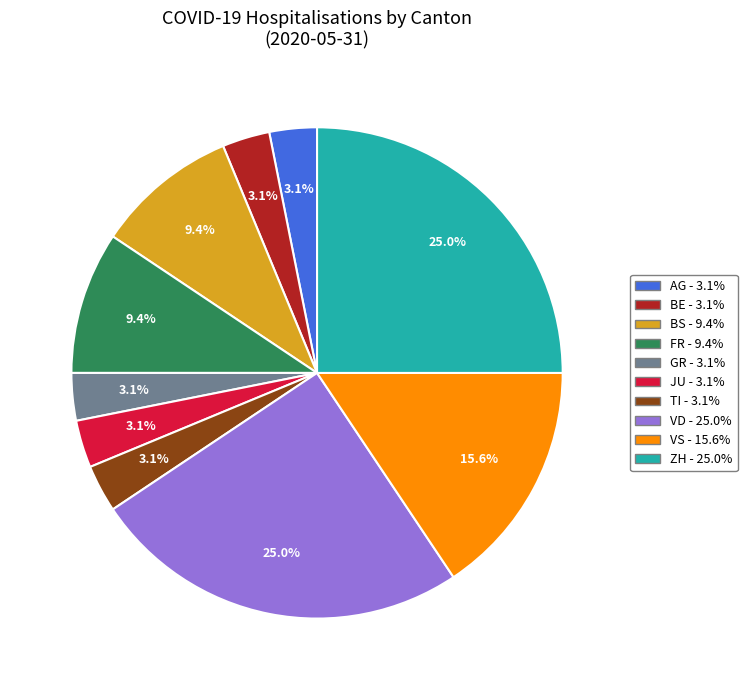

Does any single category account for the majority?

No